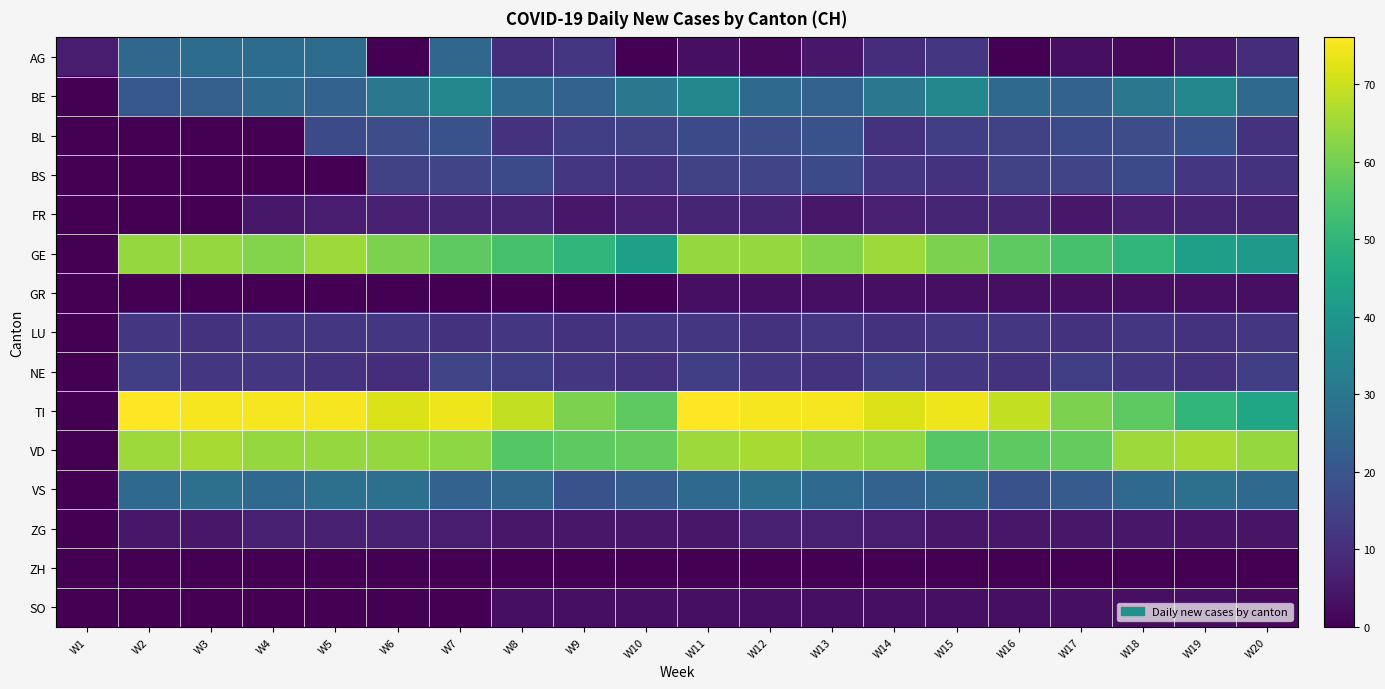

How many data points does each series have?

20